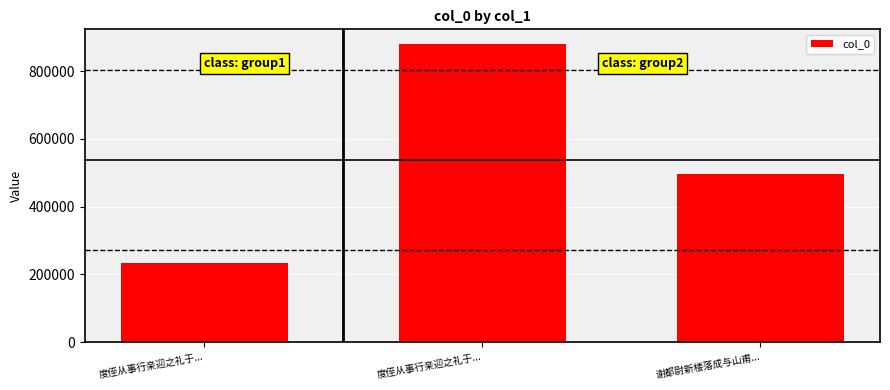

What is the sum of the values at 度侄从事行亲迎之礼于... and 谢都尉新楼落成与山甫...?

730459